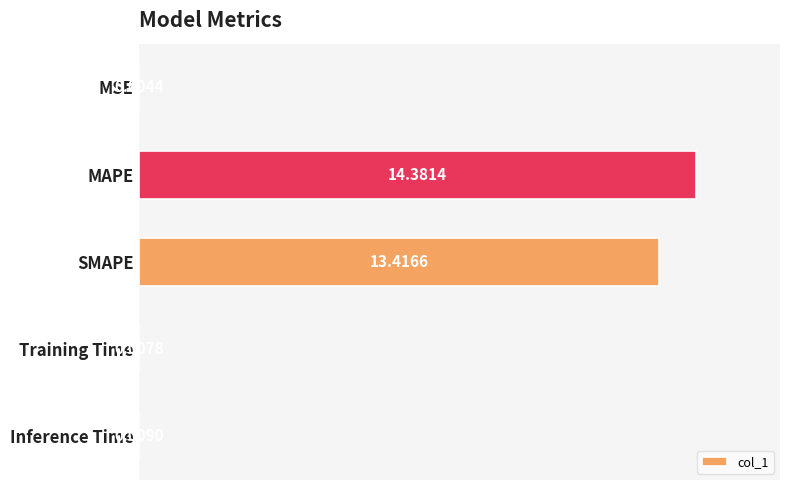

Which has a higher value, SMAPE or MAPE?

MAPE